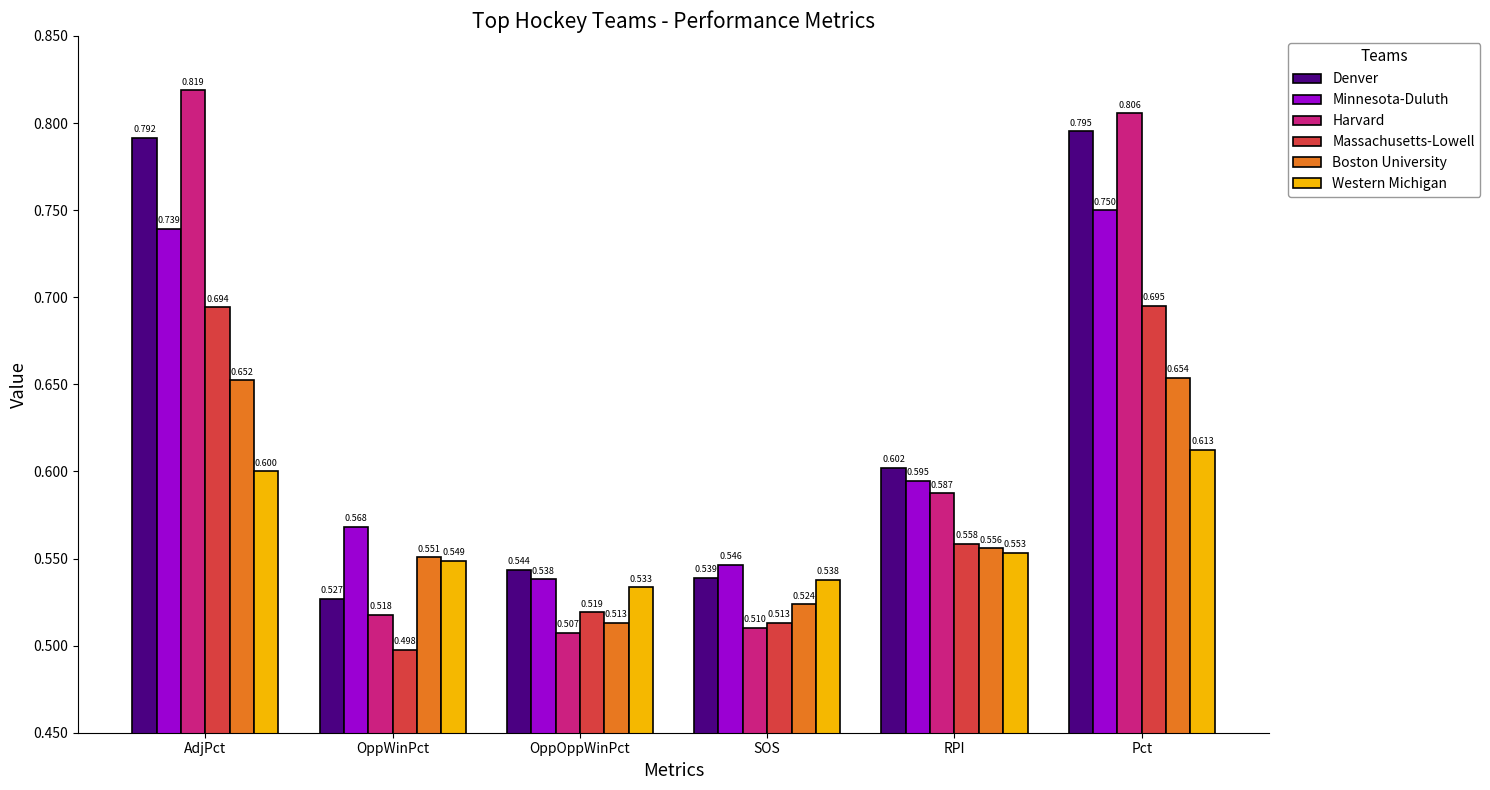

At which label is Massachusetts-Lowell closest to 0?

OppWinPct